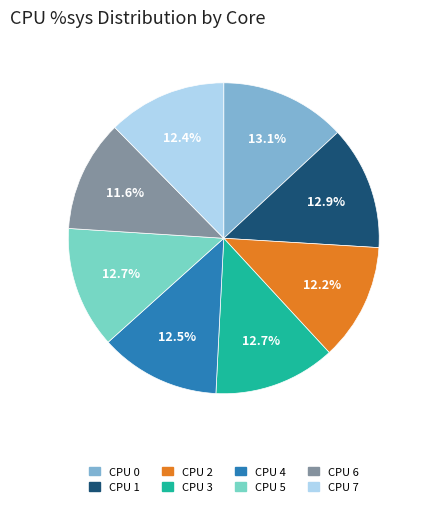

To the nearest percent, what is the average slice percentage?

12%